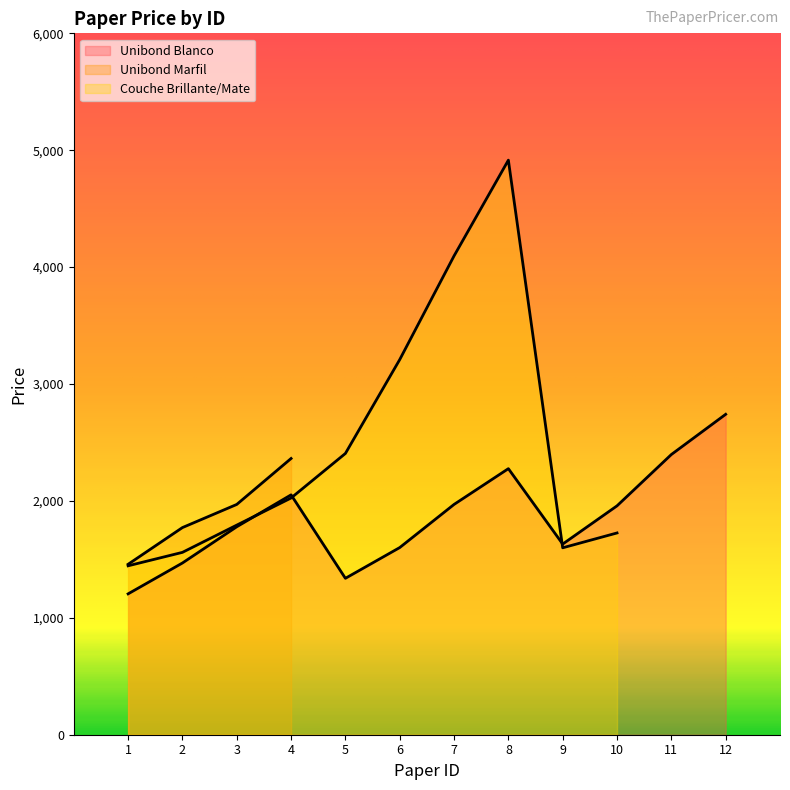

What is the value of the Unibond Blanco point at the 3rd from the left?

1779